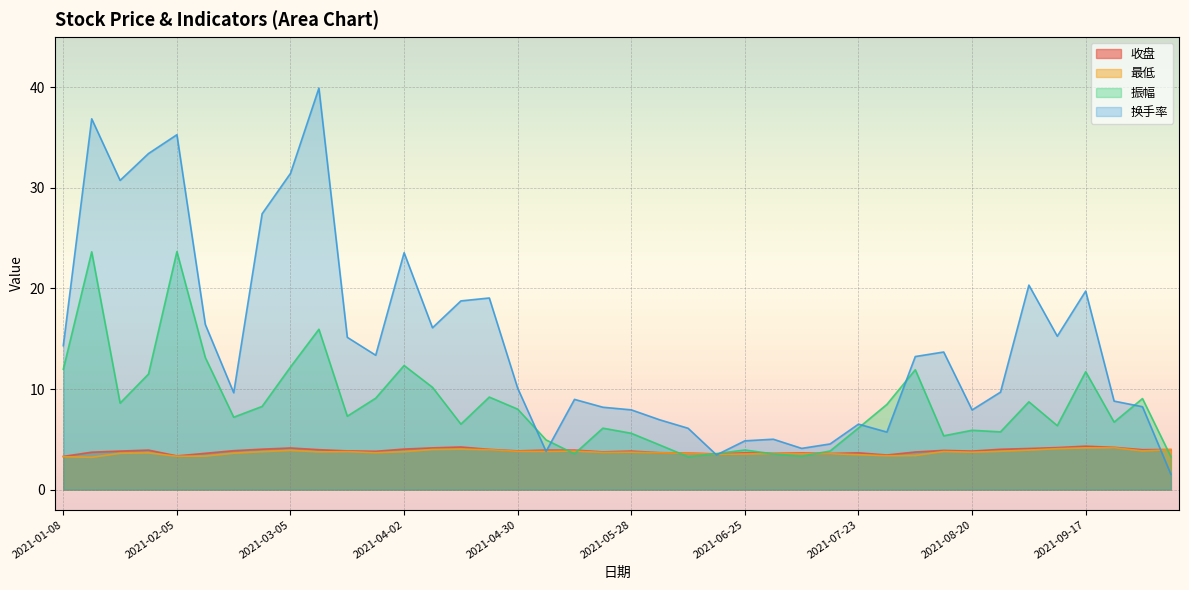

Where is the first local maximum for 最低?

2021-01-29